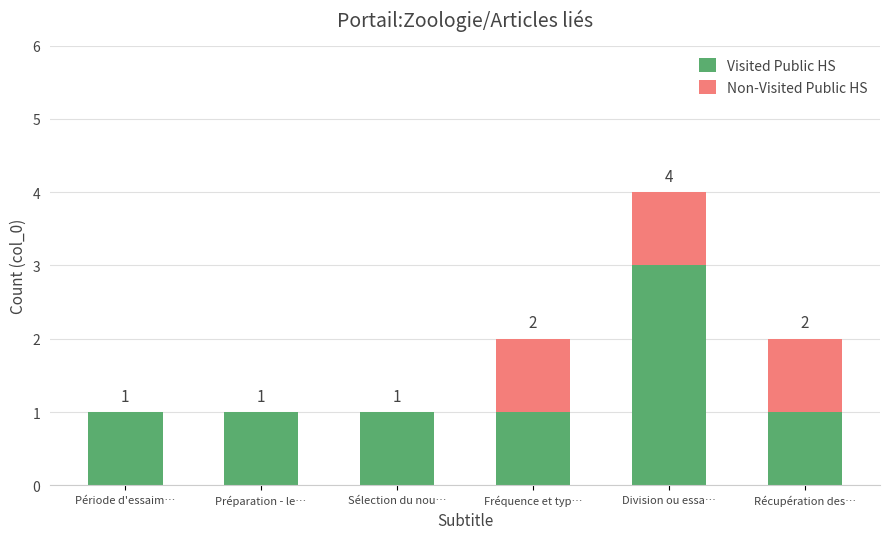

Are the bars horizontal?

No